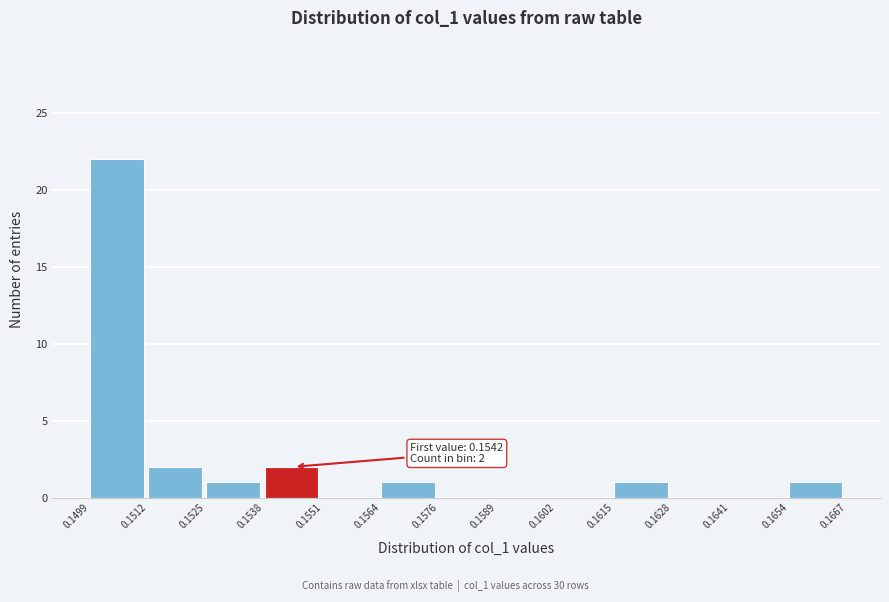

Over which range of the x-axis is the bar tallest?

0.1499 to 0.1512